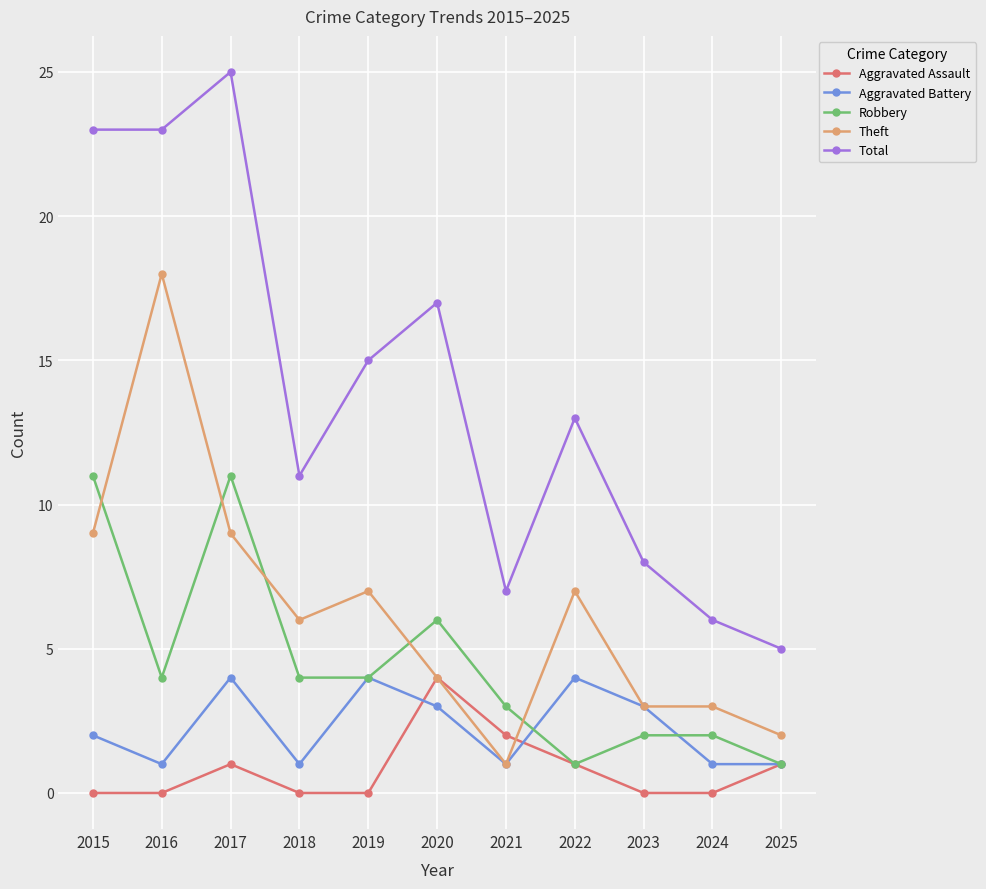

Which series has the largest total across all categories?

Total